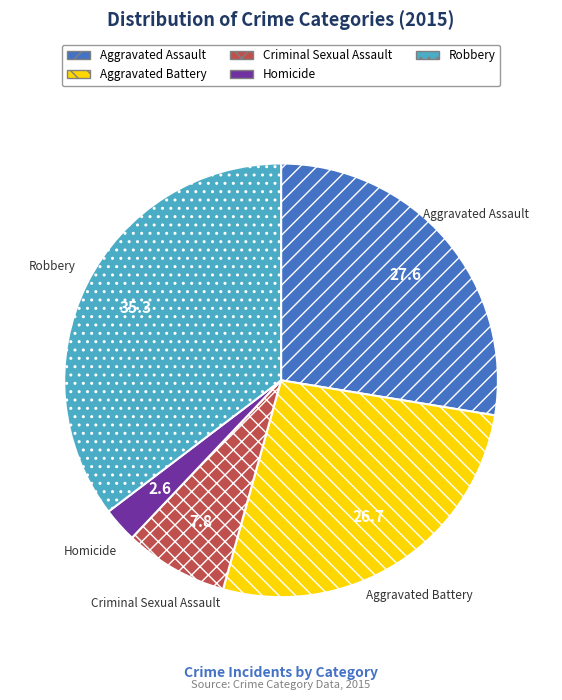

True or false: Robbery accounts for 49% of the total.

False